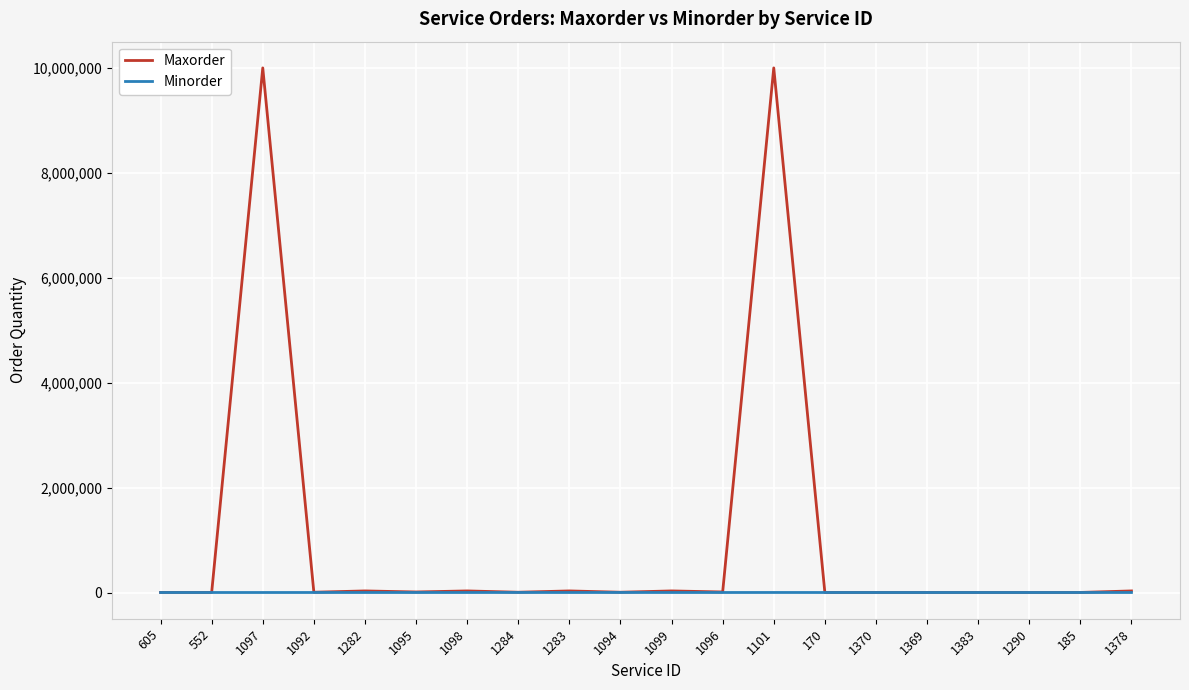

What is the lowest value of the Maxorder series?

500